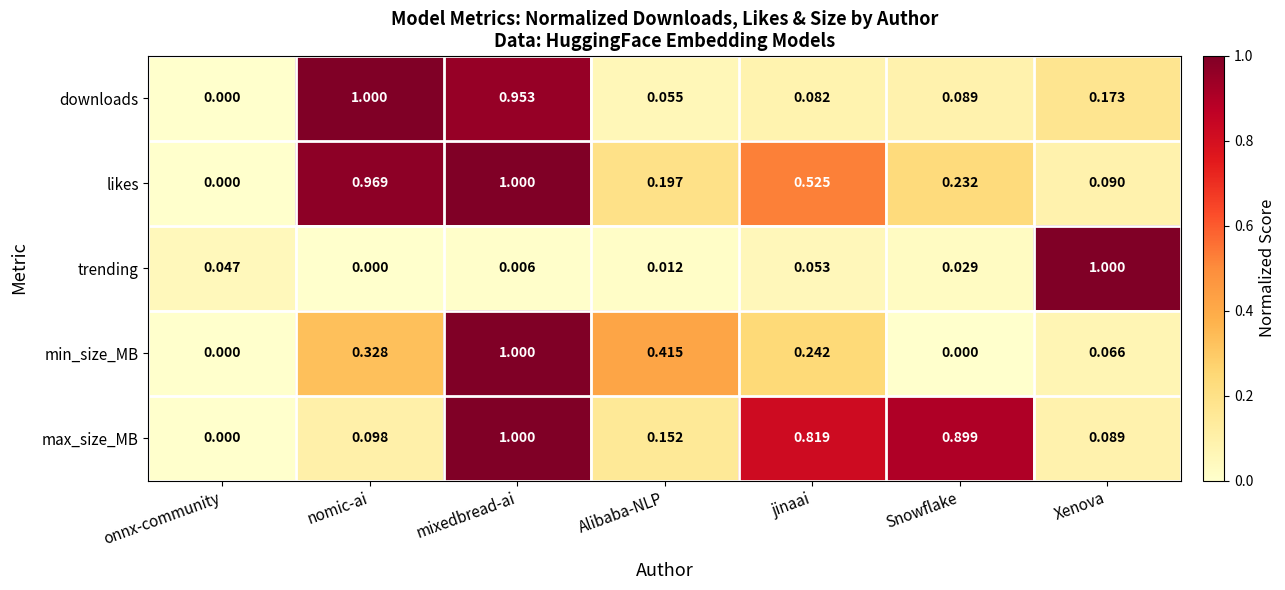

Which series changed the most between onnx-community and jinaai?

max_size_MB